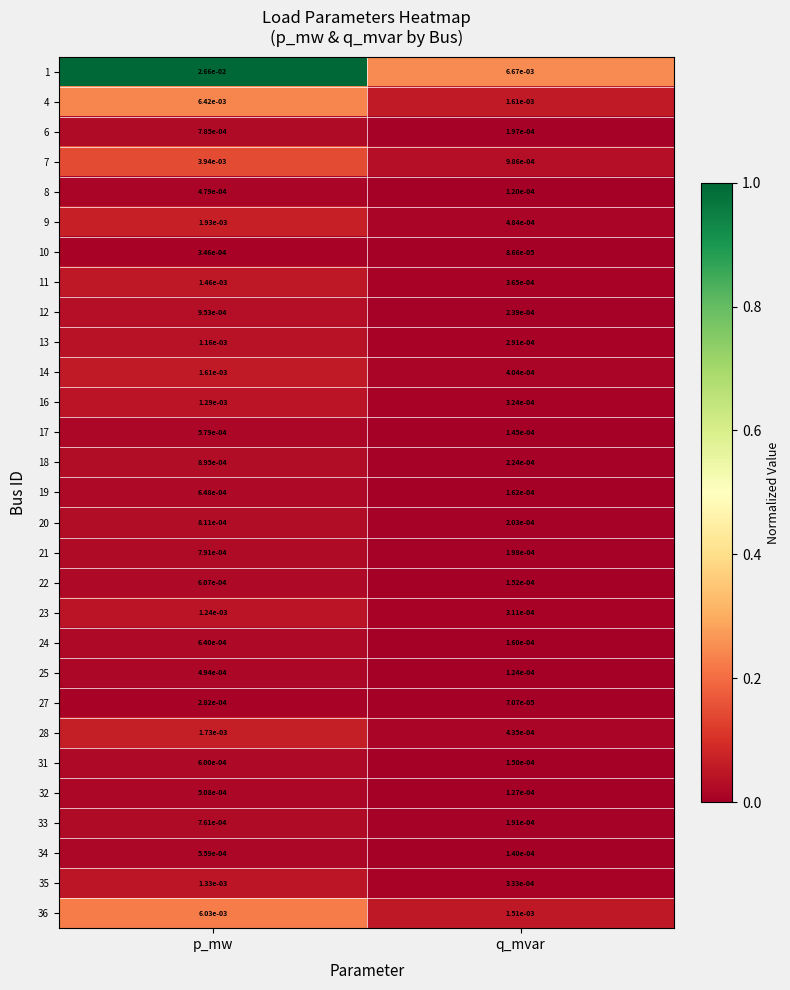

Which category has the lowest value in the 33 series?

q_mvar